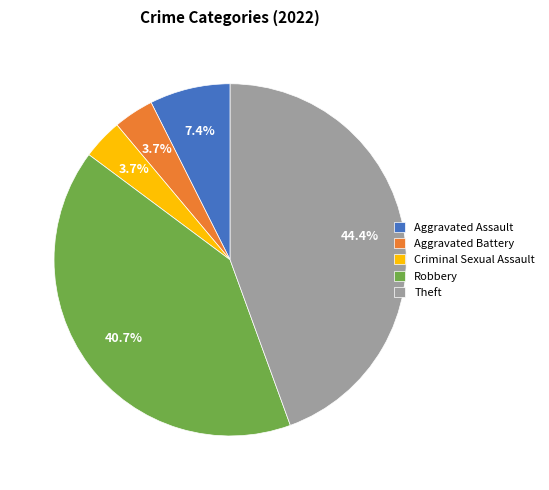

To the nearest percent, what is the difference between the largest and smallest slice percentages?

41%